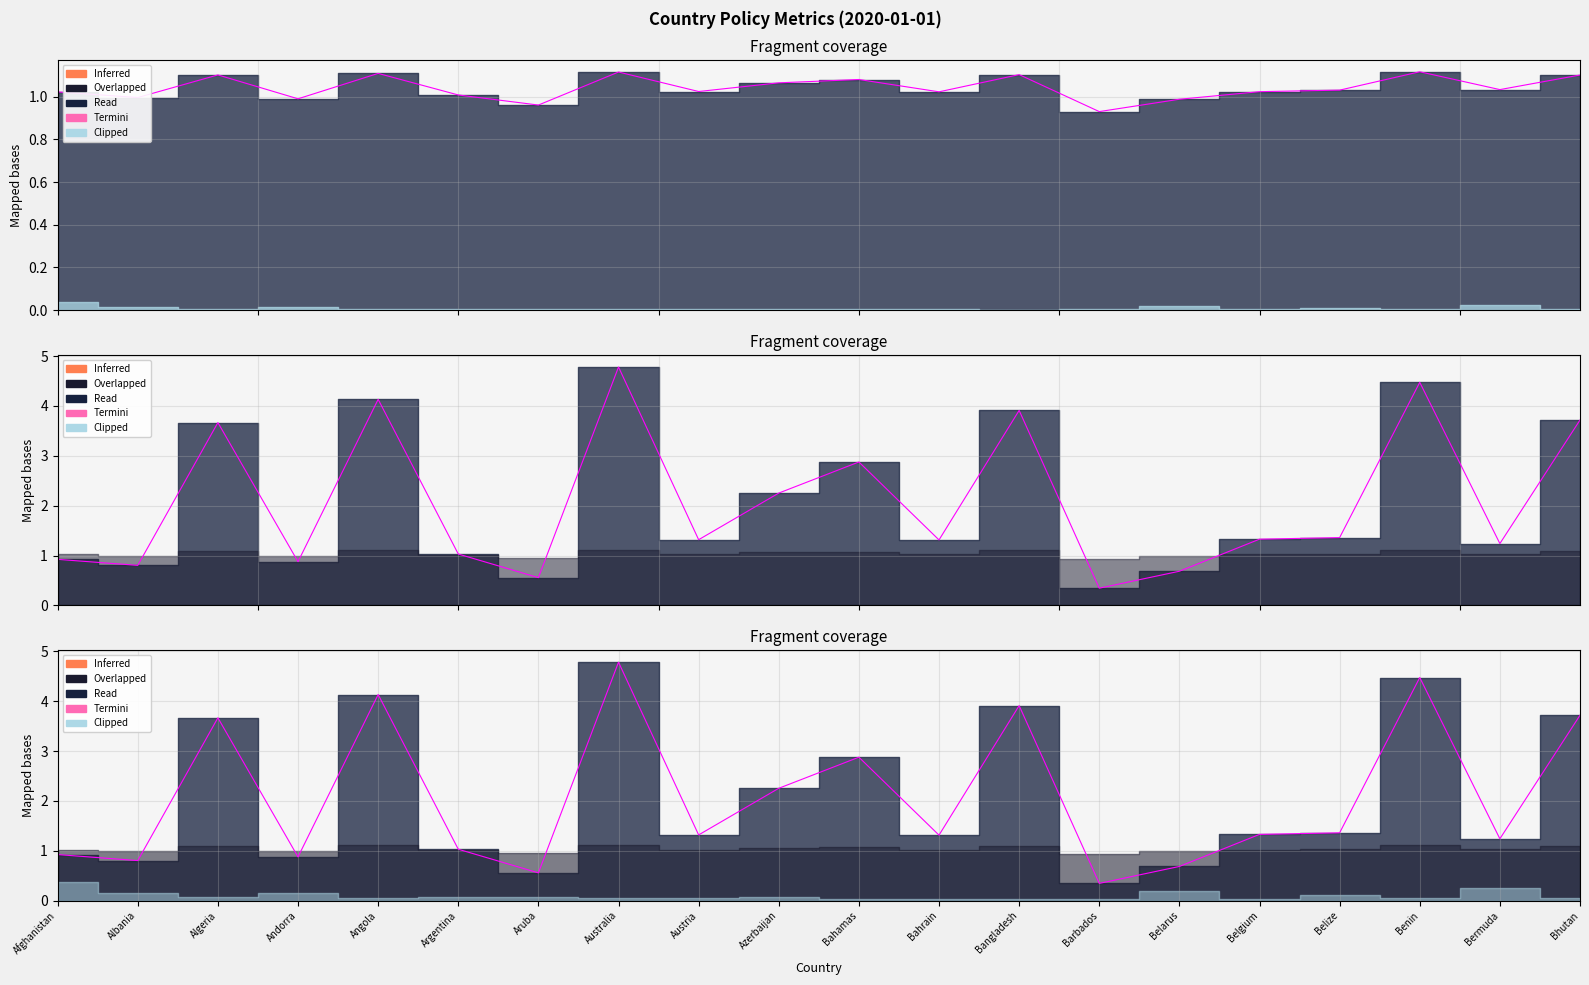

How many lines are shown in the chart?

3